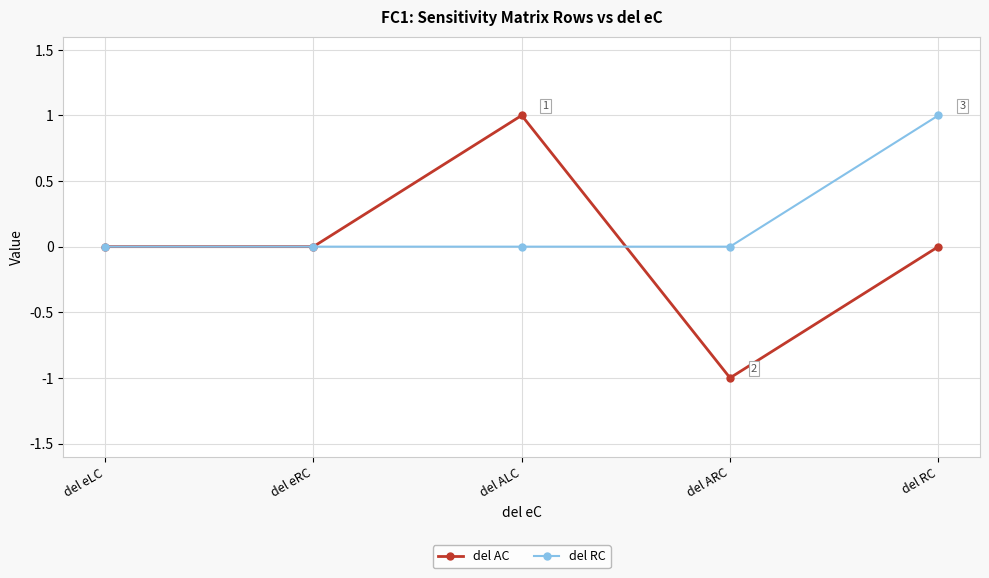

The value of del AC at del eRC is -1. True or false?

False